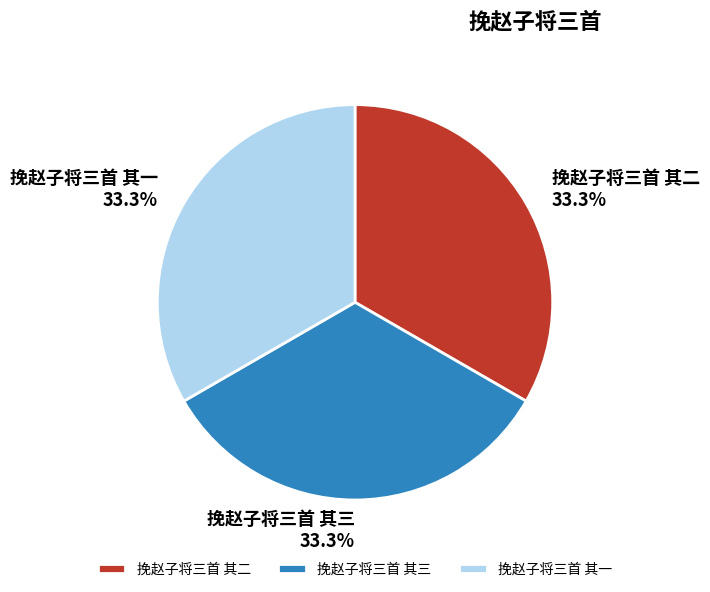

To the nearest percent, what portion does 挽赵子将三首 其二 represent?

33%